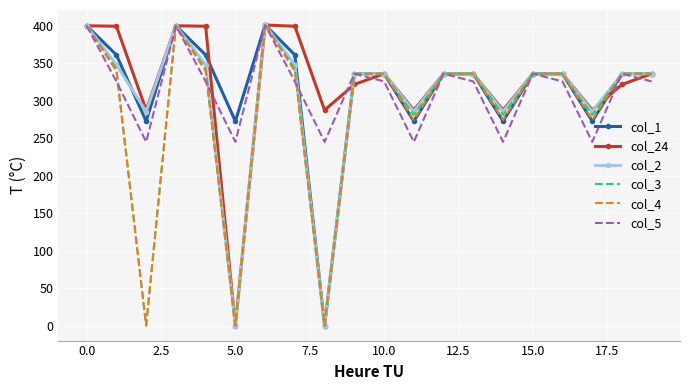

What is the highest value of the col_4 series?

401.0